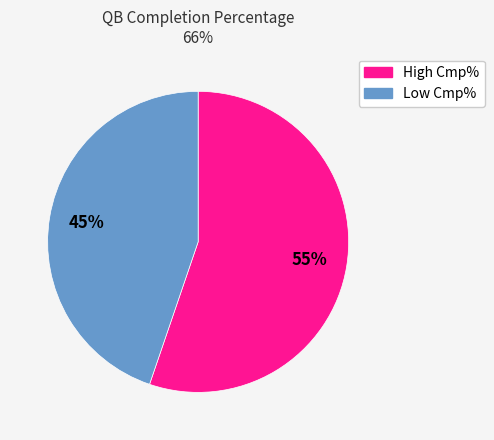

To the nearest percent, what is the average slice percentage?

50%